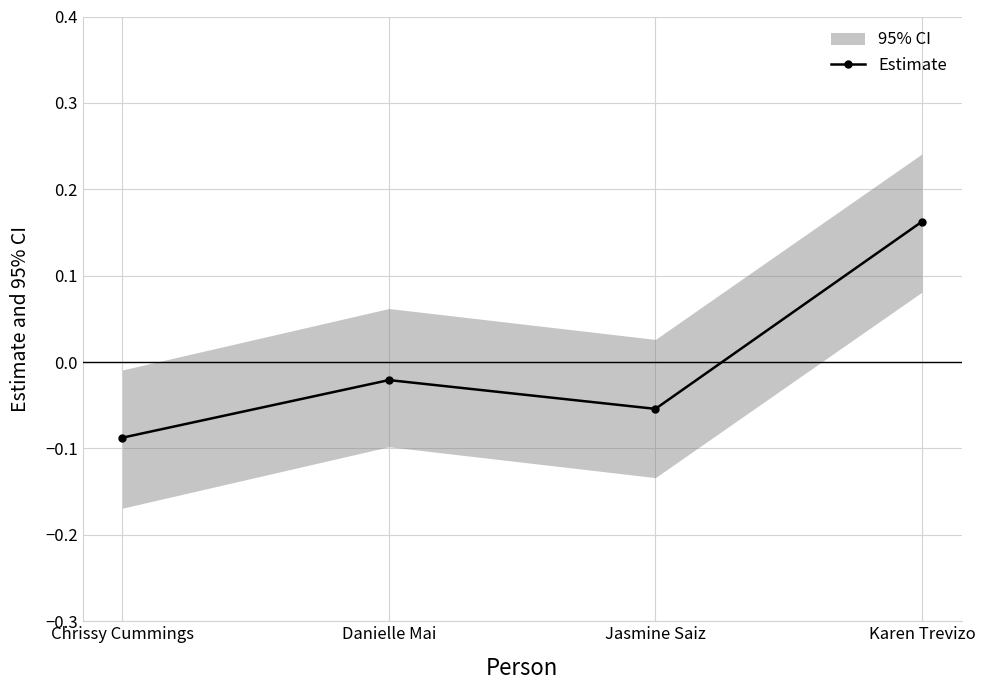

At which label is the value closest to 0?

Danielle Mai